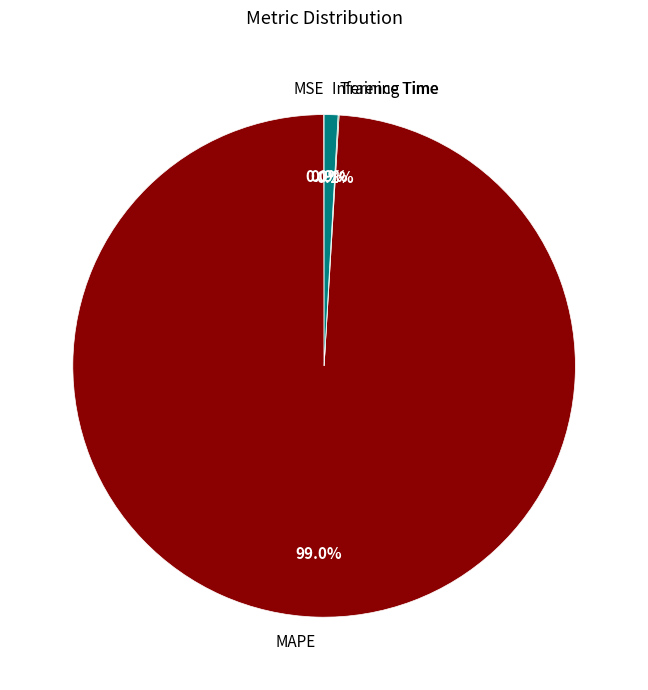

Which category has the biggest portion of the pie?

MAPE